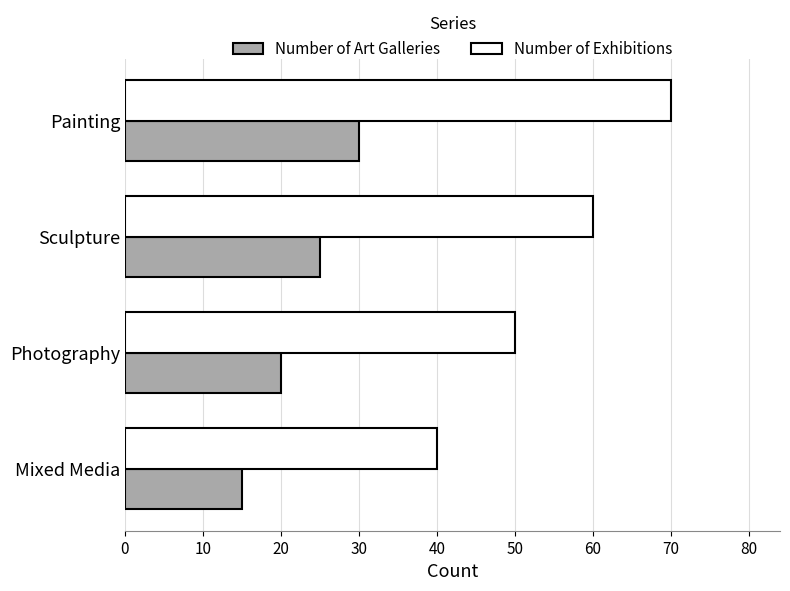

What is the difference between the Number of Art Galleries values at Painting and Mixed Media?

15